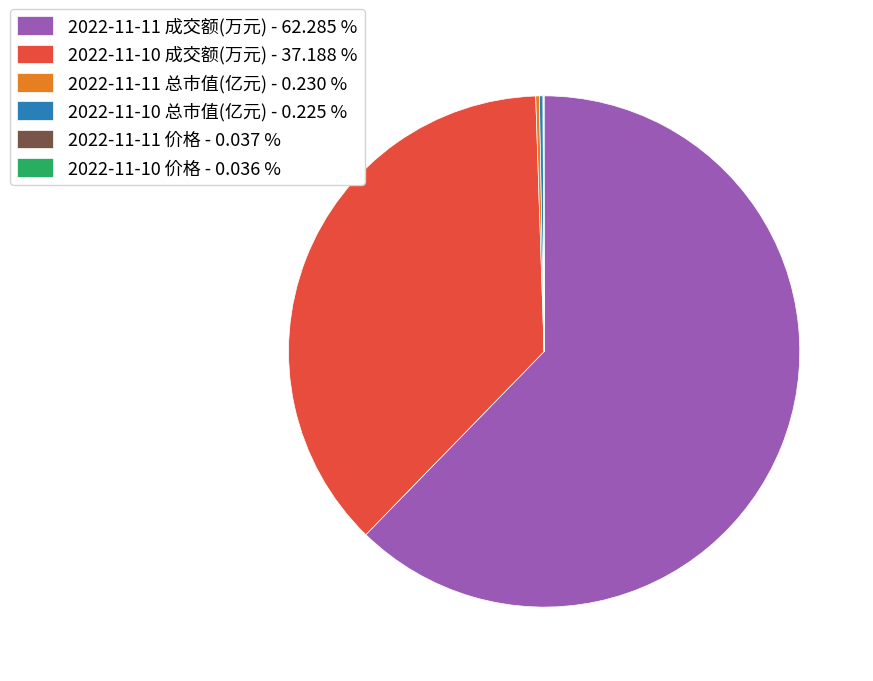

Which has a higher value, 2022-11-10 成交额(万元) - 37.188 % or 2022-11-11 成交额(万元) - 62.285 %?

2022-11-11 成交额(万元) - 62.285 %